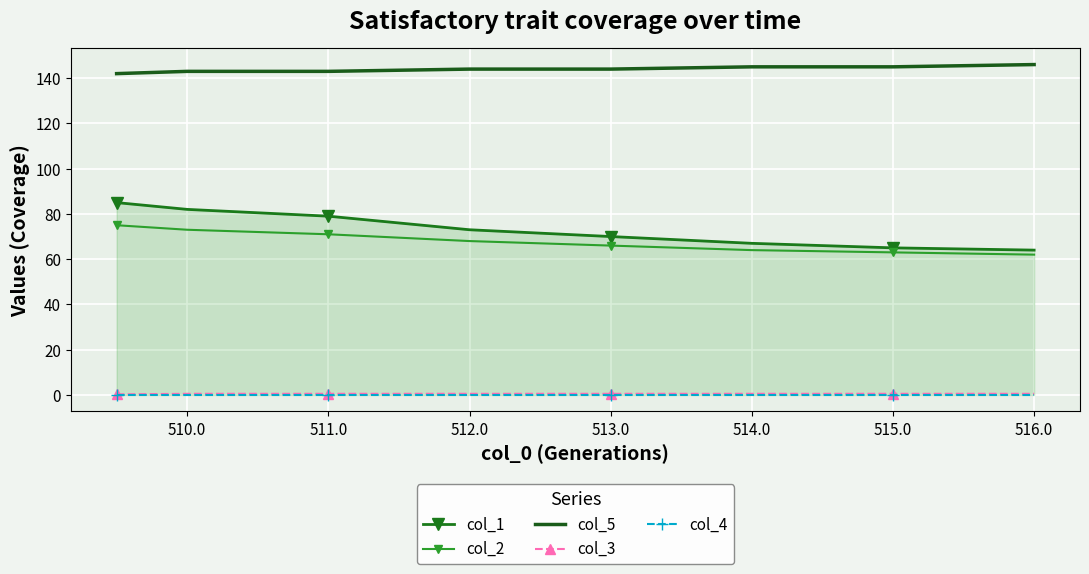

What are all the series names shown in the legend?

col_1, col_2, col_5, col_3, col_4